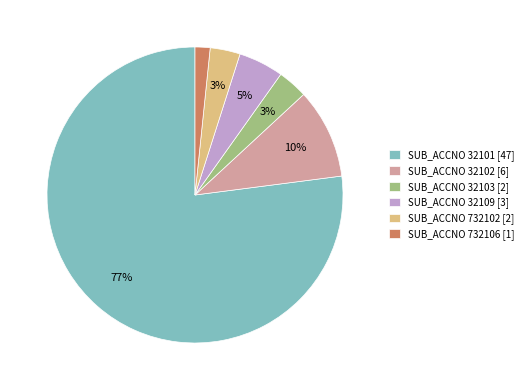

Which category has the smallest portion of the pie?

SUB_ACCNO 732106 [1]